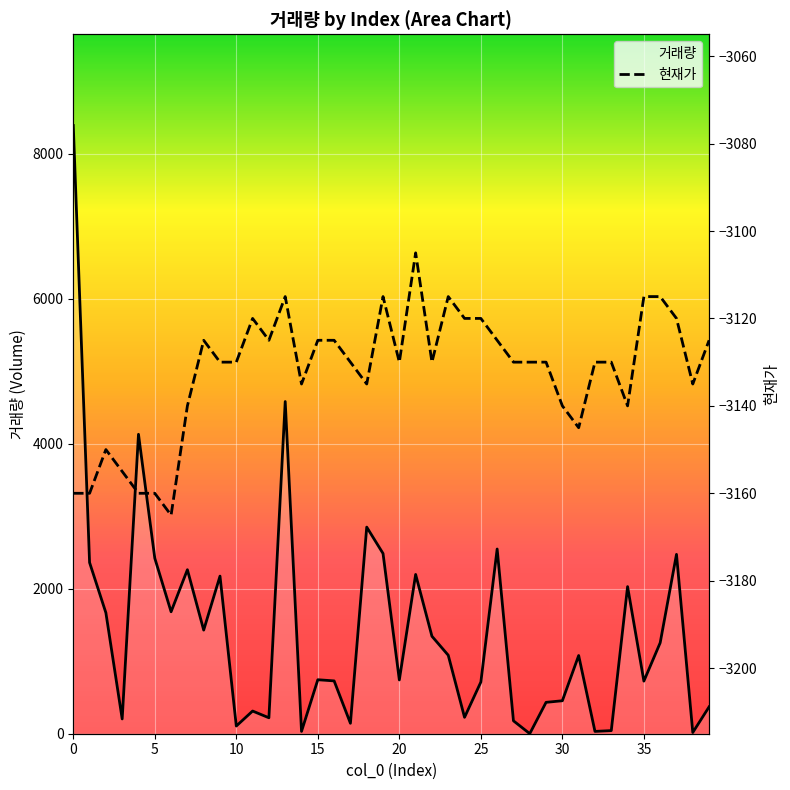

How many values in the 현재가 series are below -3130?

14